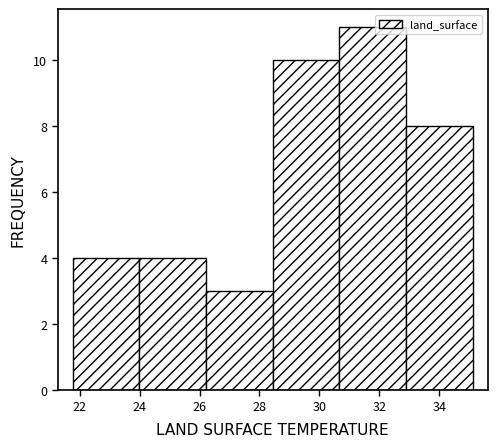

Reading left to right, transcribe this chart: for each bar, give the range it covers on the x-axis and its height. Neither the bar edges nor the heights are printed on the chart, so give them approximately, as read against the axes.

21.8 to 24.0: 4
24.0 to 26.2: 4
26.2 to 28.4: 3
28.4 to 30.6: 10
30.6 to 32.8: 11
32.8 to 35.2: 8